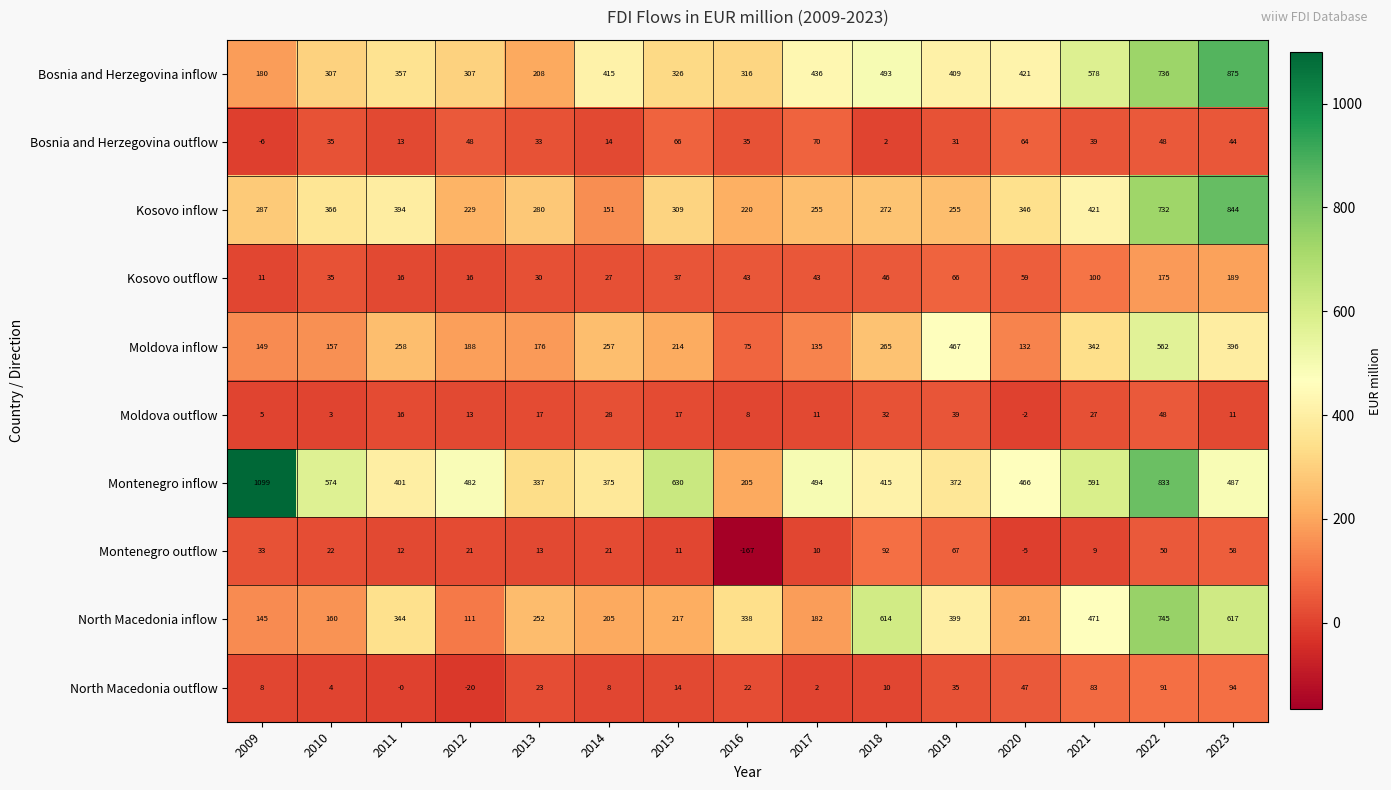

What is the difference between the maximum and minimum values in the Kosovo outflow series?

178